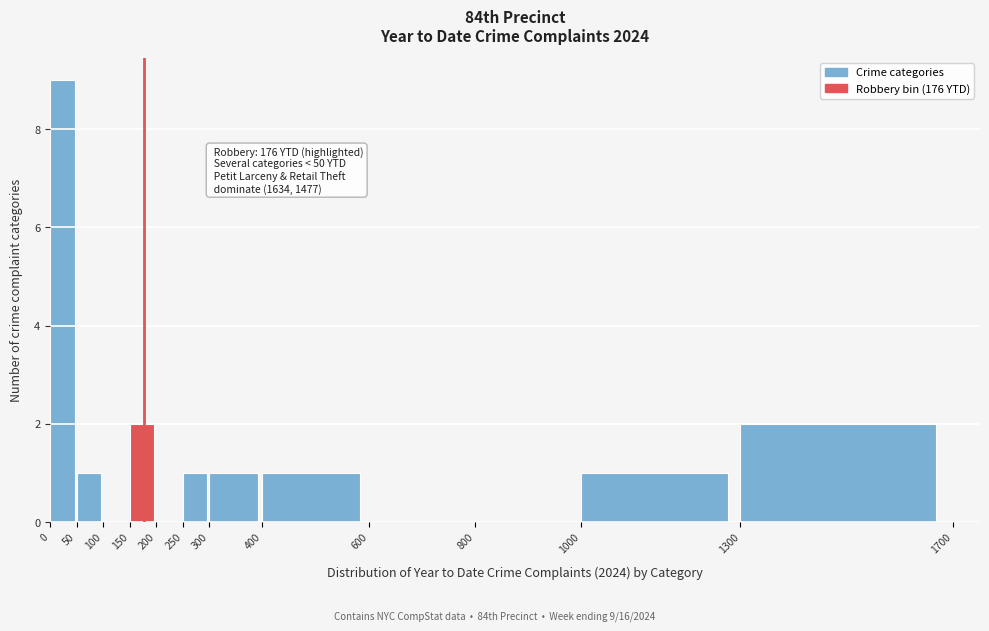

Over which range of the x-axis is the bar tallest?

0 to 50